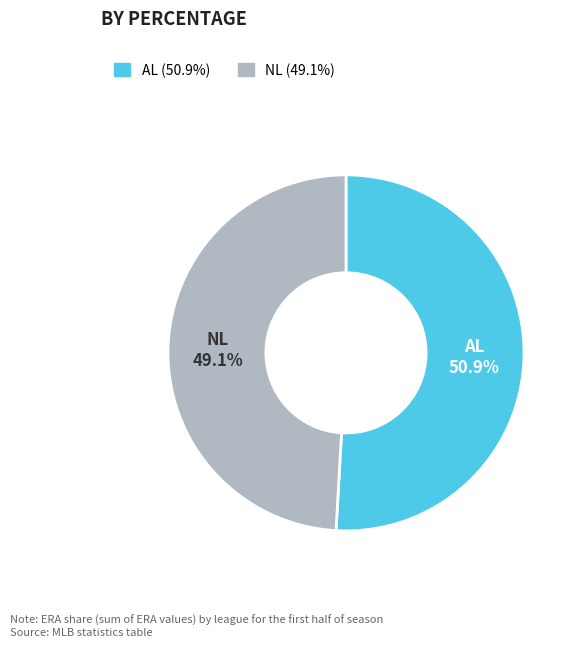

Does any single category account for the majority?

Yes